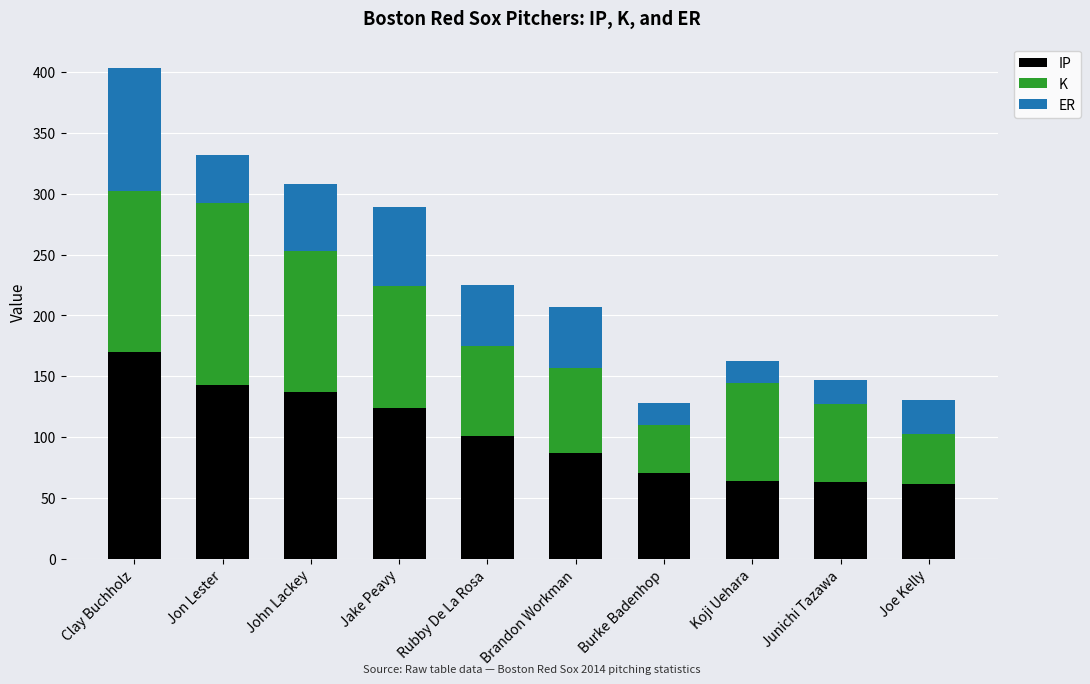

How many data points in IP are less than 101?

5